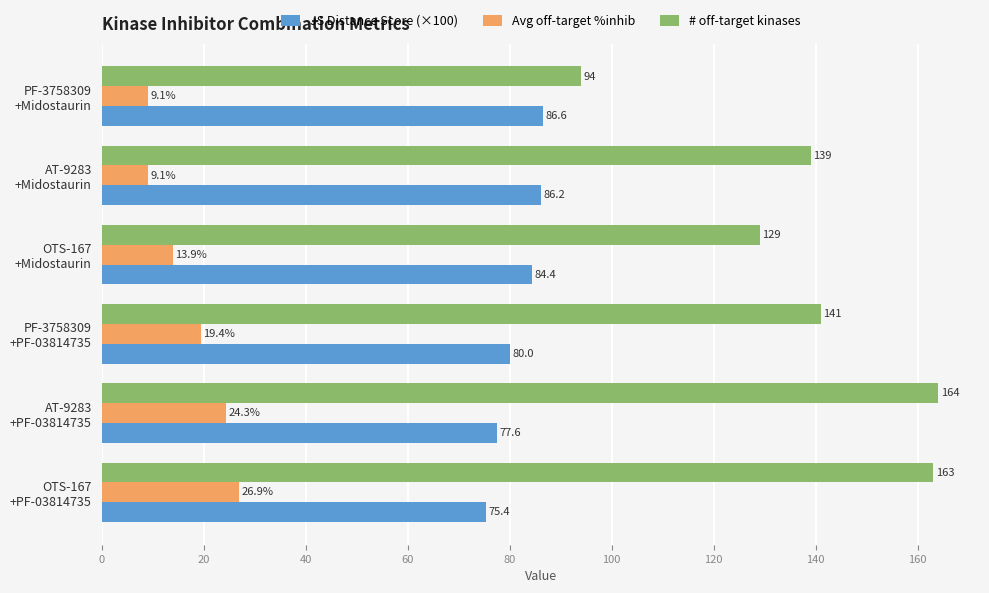

How many values in the Avg off-target %inhib series exceed 19?

3